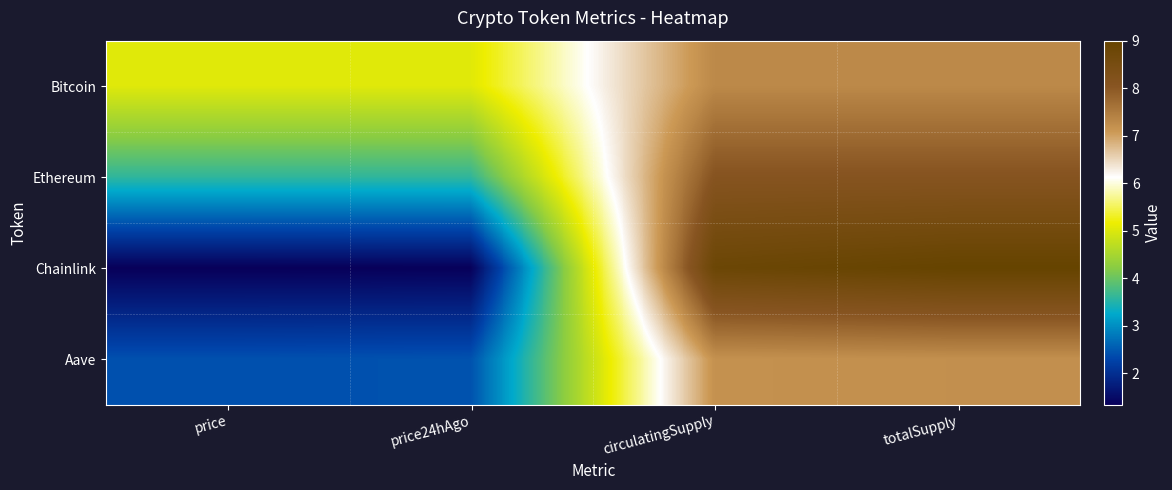

Reading left to right, extract all data points from this chart.

Bitcoin: price=5.0	price24hAgo=5.0	circulatingSupply=7.3	totalSupply=7.3
Ethereum: price=3.6	price24hAgo=3.6	circulatingSupply=8.1	totalSupply=8.1
Chainlink: price=1.3	price24hAgo=1.3	circulatingSupply=8.8	totalSupply=9.0
Aave: price=2.4	price24hAgo=2.4	circulatingSupply=7.2	totalSupply=7.2